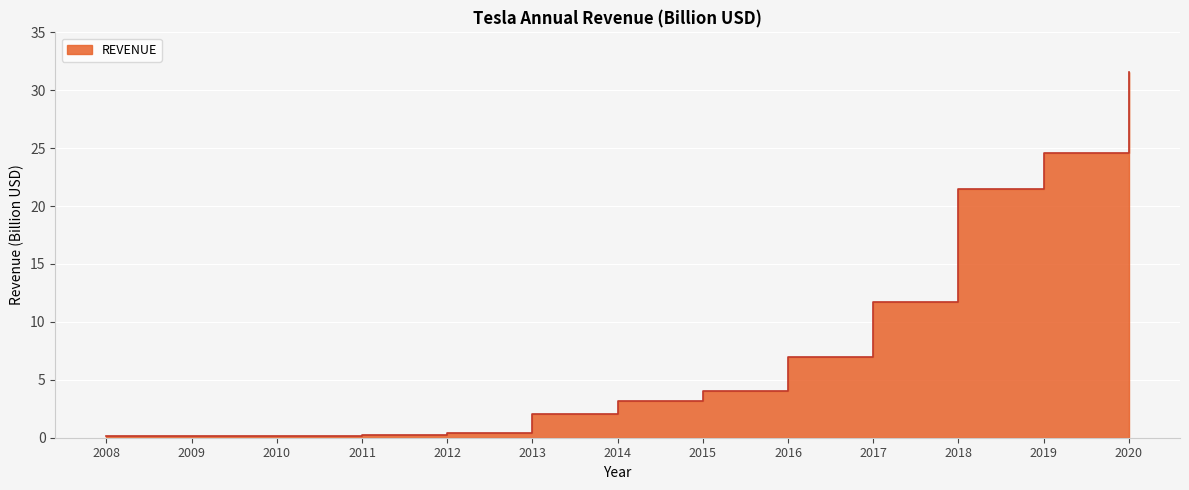

Reading left to right, what are all the values shown in this chart?

0.1	0.1	0.1	0.2	0.4	2.0	3.2	4.0	7.0	11.8	21.5	24.6	31.5